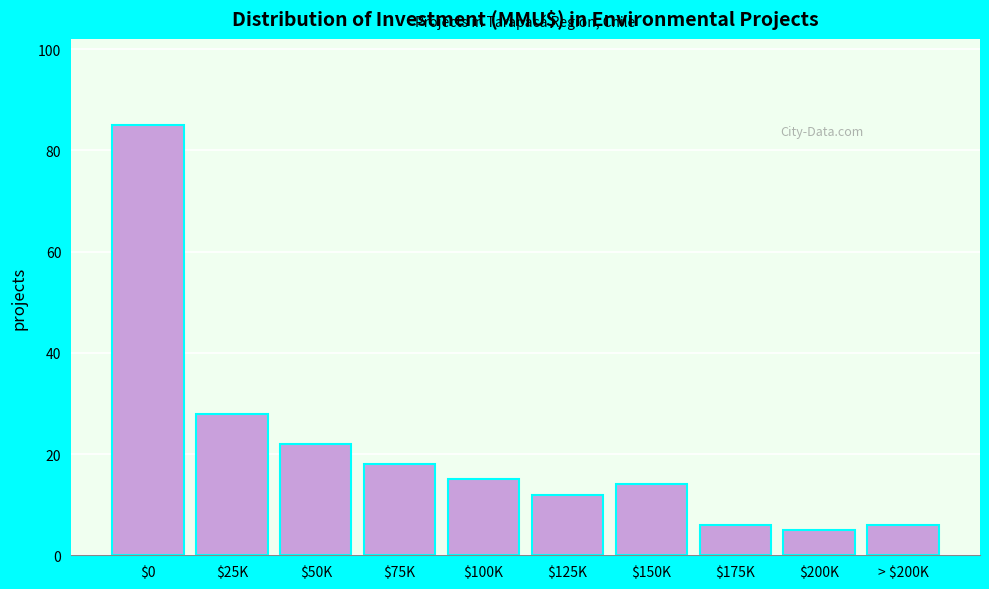

Reading right to left, extract all data points from this chart.

6	5	6	14	12	15	18	22	28	85